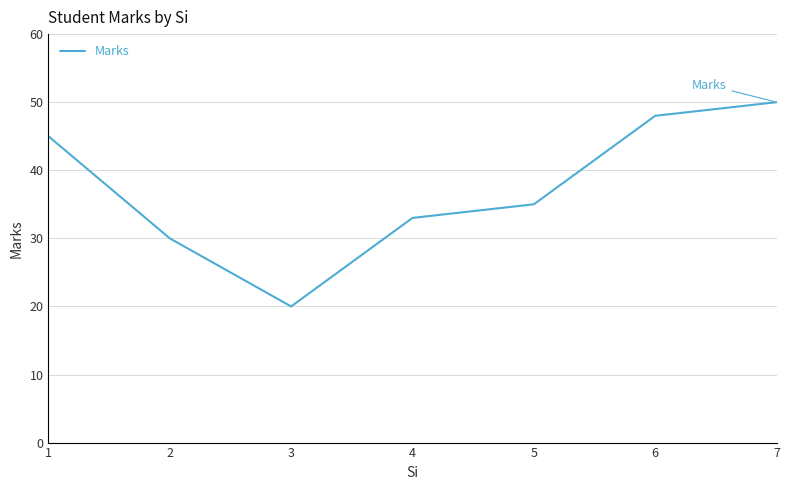

True or false: there are more than 2 points higher than both neighbors.

False